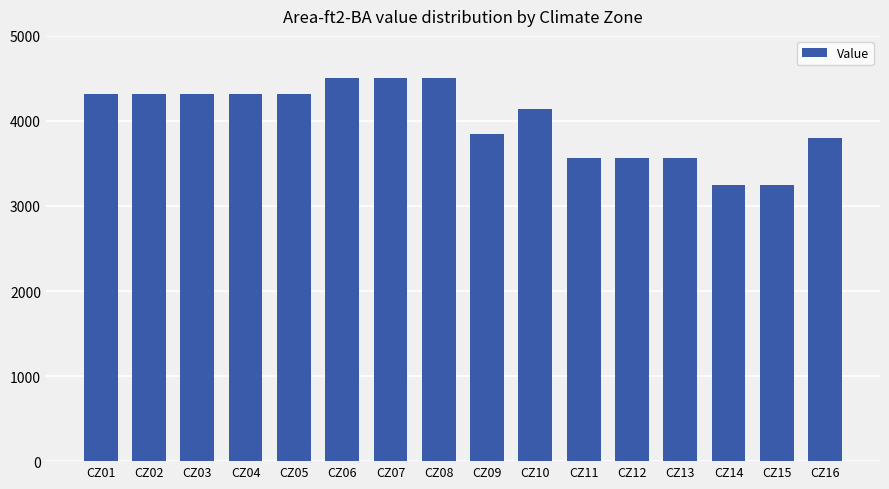

Reading left to right, what are all the values shown in this chart?

CZ01=4320	CZ02=4320	CZ03=4320	CZ04=4320	CZ05=4320	CZ06=4500	CZ07=4500	CZ08=4500	CZ09=3850	CZ10=4140	CZ11=3570	CZ12=3570	CZ13=3570	CZ14=3250	CZ15=3250	CZ16=3800